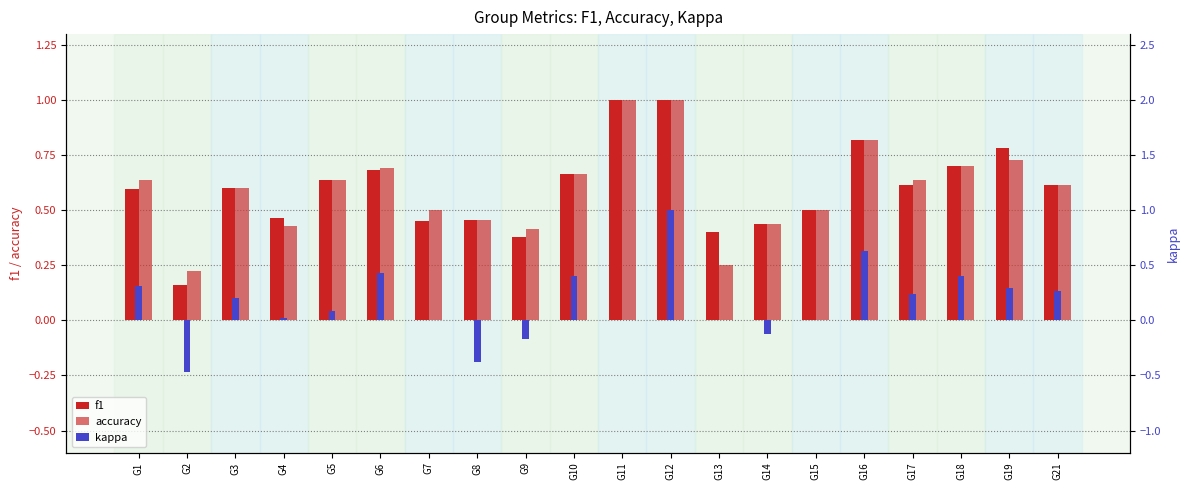

What is the difference between the accuracy values at G2 and G4?

0.2